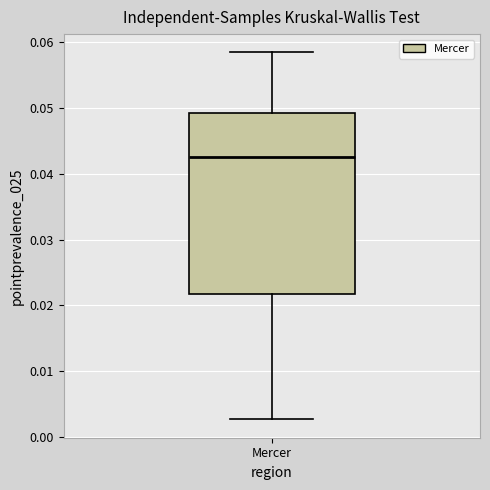

Read this box plot against the y-axis: the position of the median line, the range covered by the box, and the ends of both whiskers. The values are not printed on the chart, so give them approximately, as read against the axis.

median 0.043, box 0.022 to 0.049, whiskers 0.003 to 0.058